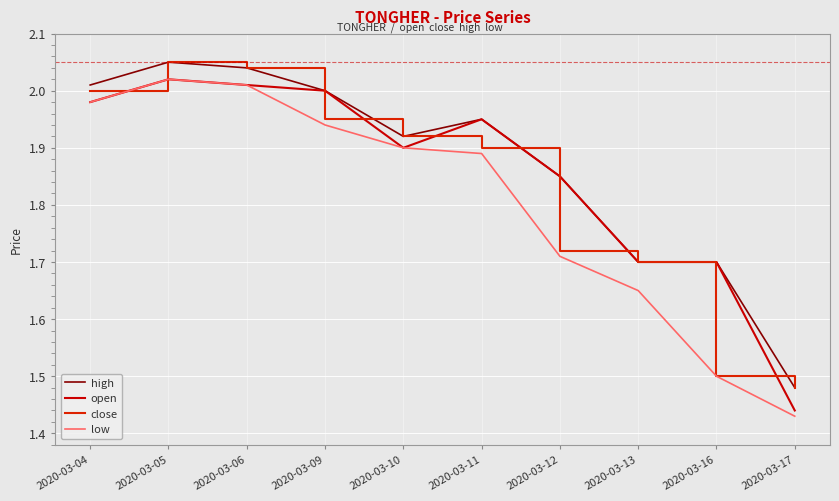

How many lines are shown in the chart?

4